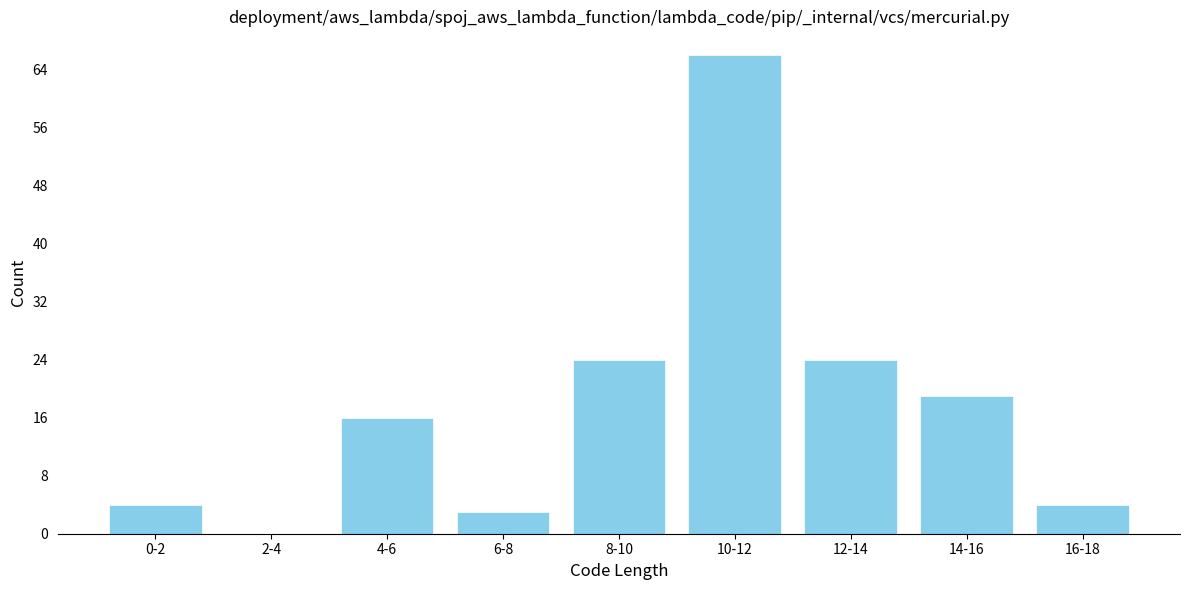

Reading left to right, transcribe all the data shown in this chart.

0-2=4	2-4=0	4-6=16	6-8=3	8-10=24	10-12=66	12-14=24	14-16=19	16-18=4